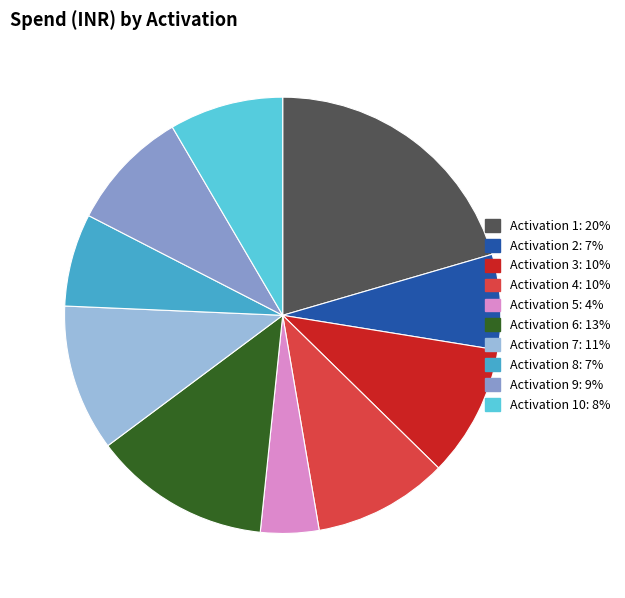

Does any single category account for the majority?

No